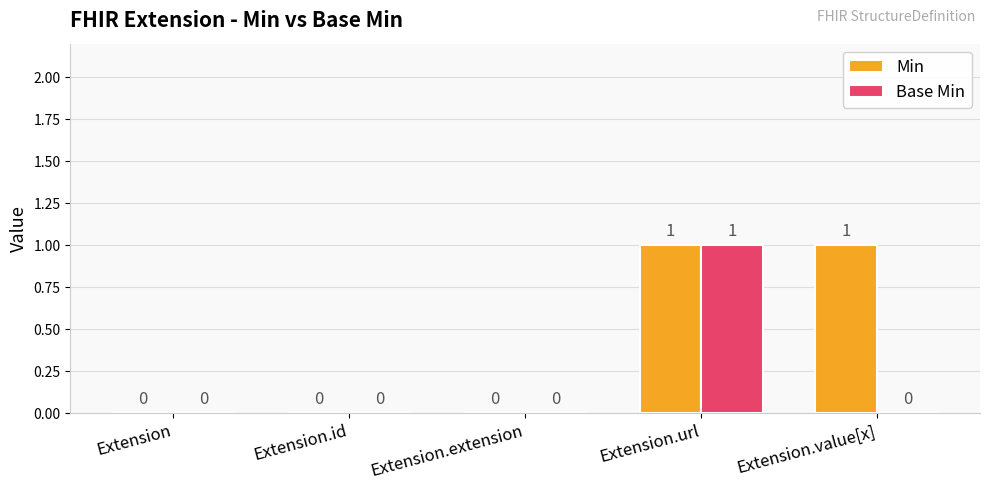

Reading left to right, transcribe all the data shown in this chart.

Min: 0	0	0	1	1
Base Min: 0	0	0	1	0